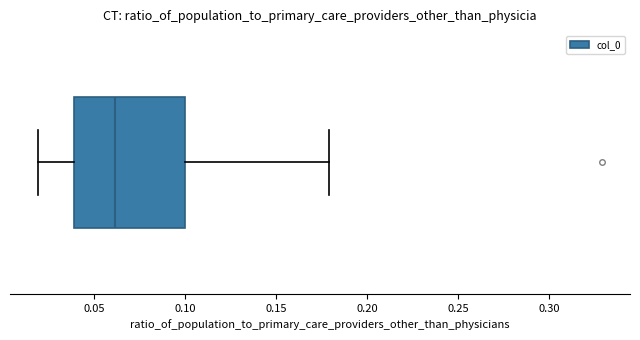

Where is the left edge of the box on the x-axis? The values are not printed on the chart, so give them approximately, as read against the axis.

0.04